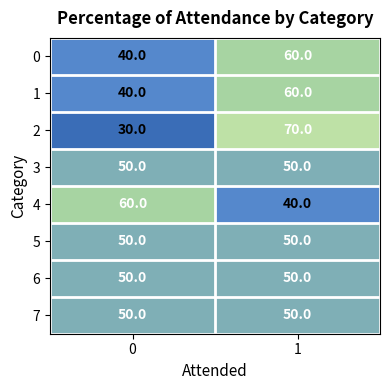

Count the number of data series in this chart.

8